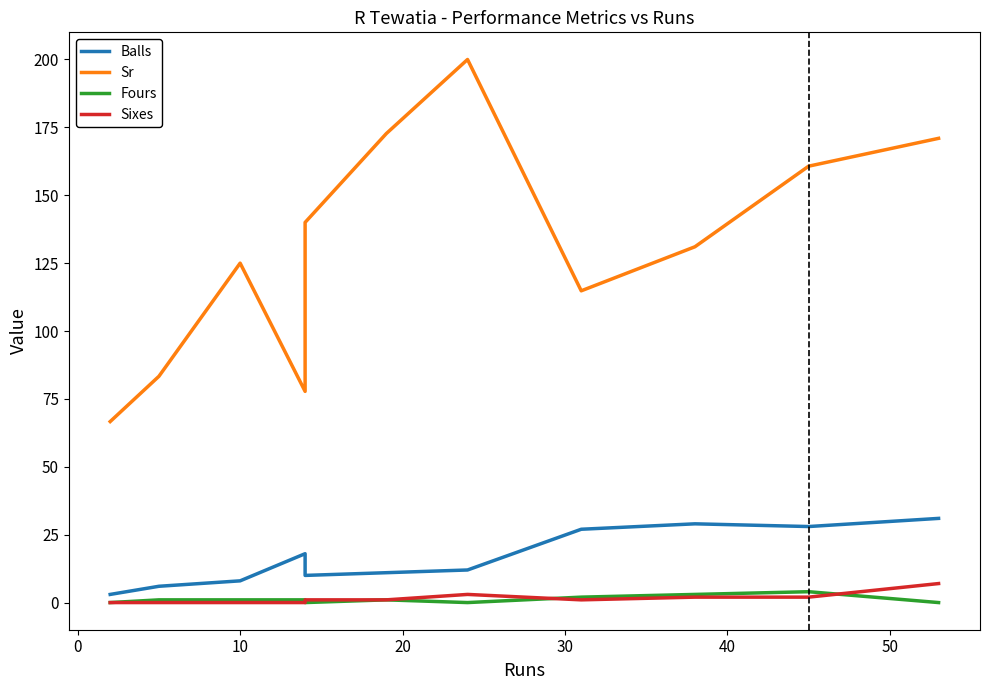

True or false: Sixes and Balls cross at least once.

False